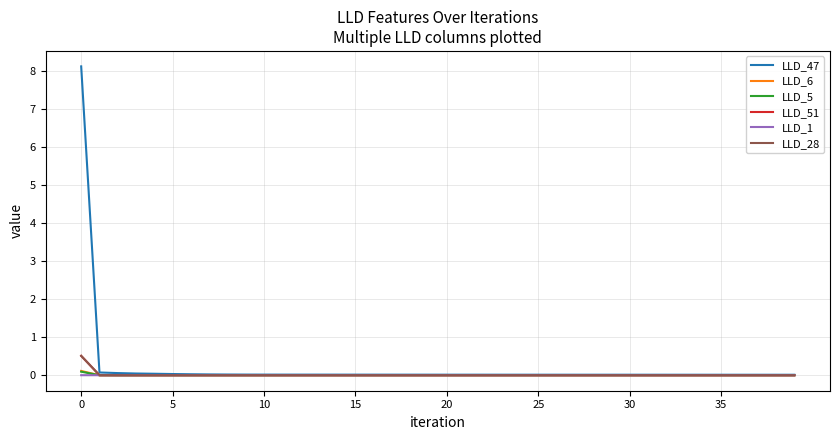

What is the highest value of the LLD_28 series?

0.5